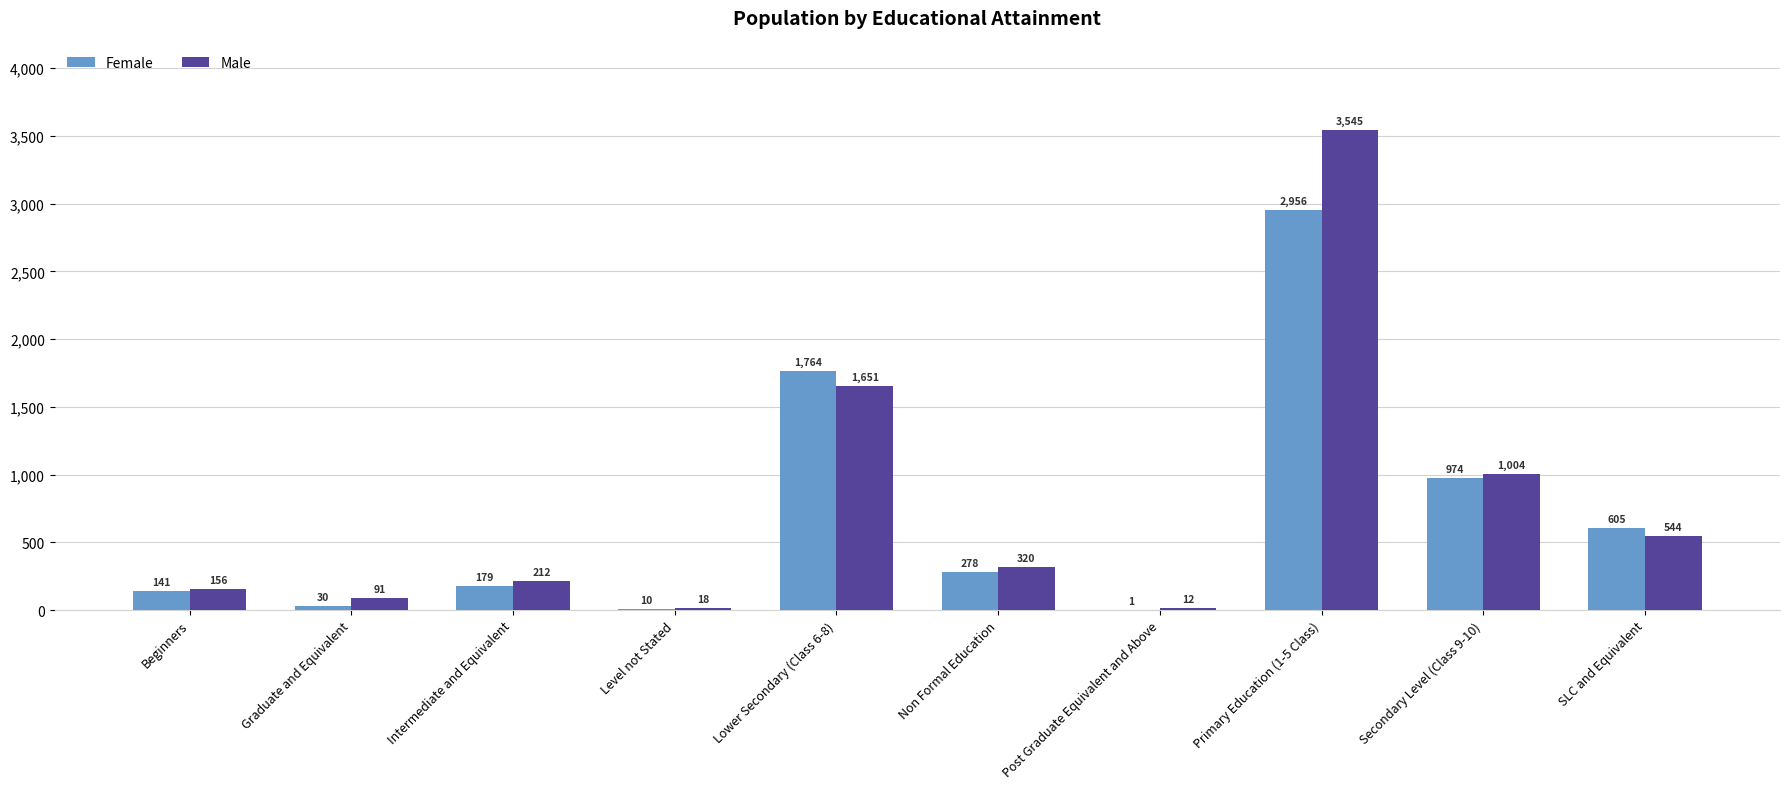

Read the Male value at Secondary Level (Class 9-10), to the nearest 10.

1000